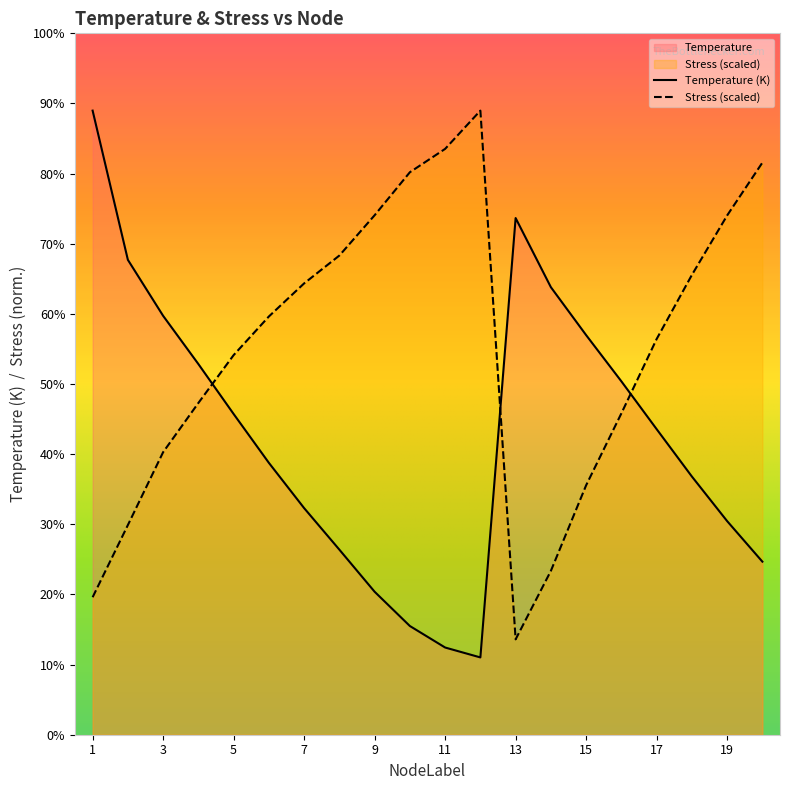

Rank the series at 11 from lowest to highest value.

Temperature (K), Stress (scaled)